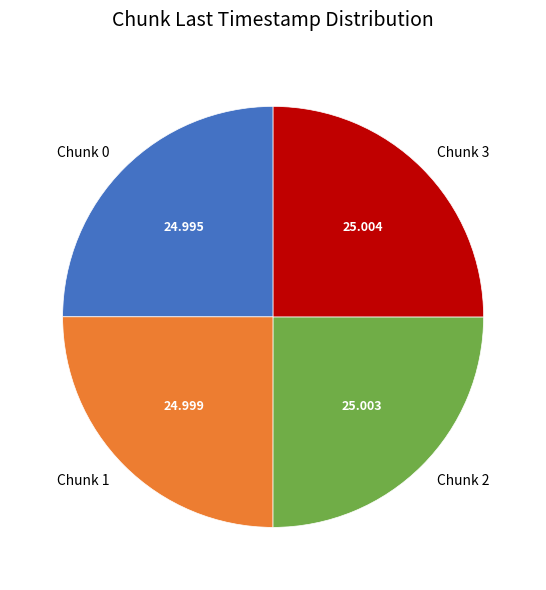

Is there a majority slice in this chart?

No